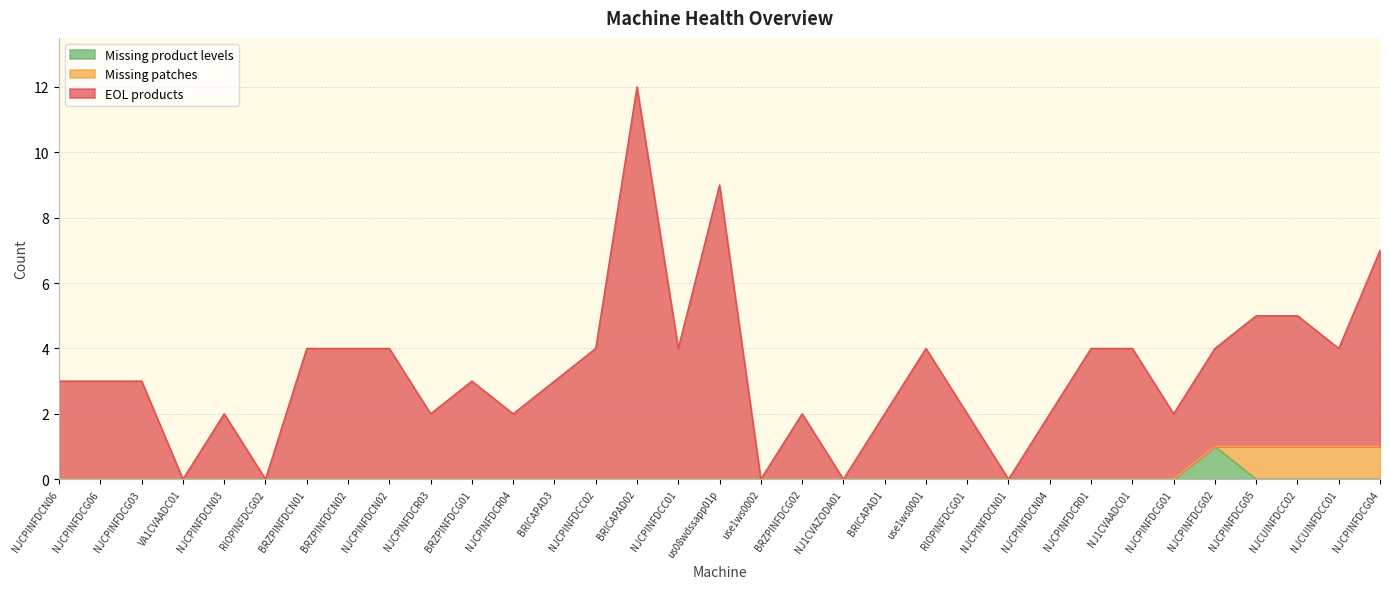

What is the difference between the second highest and second lowest values in the Missing patches series?

1